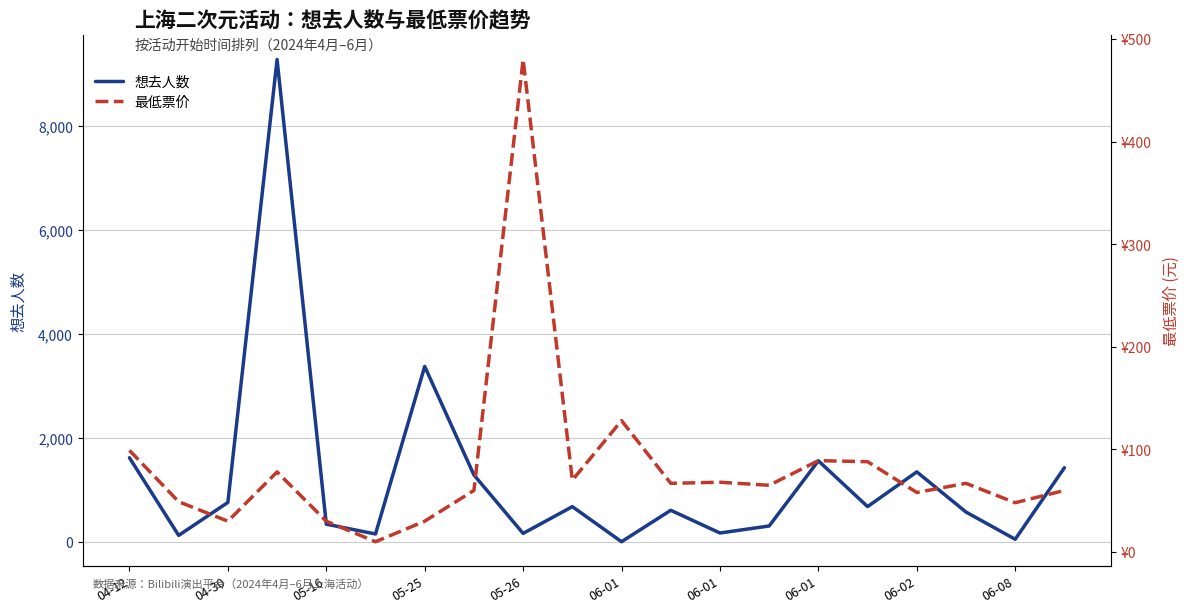

What is the value of the 最低票价 point at the 16th from the left?

88.0